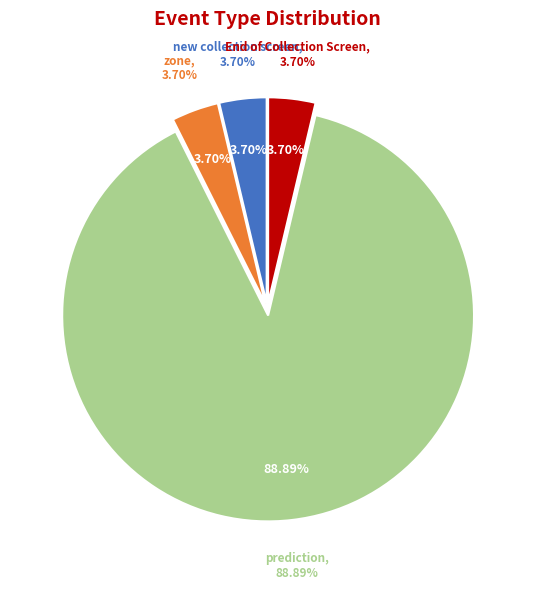

Approximately how many times larger is the value at prediction compared to zone?

24.0